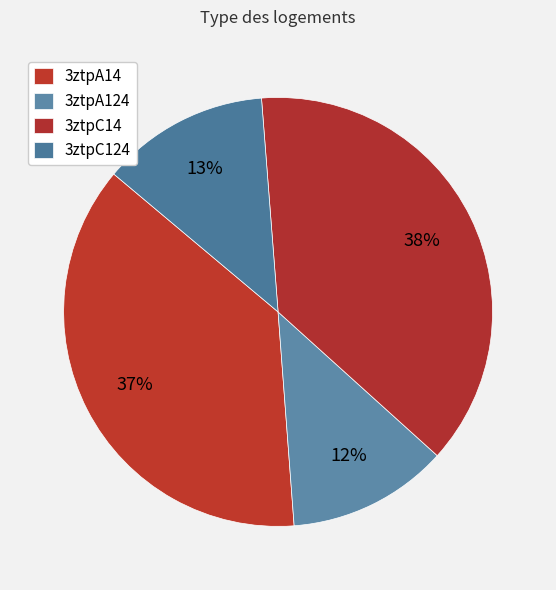

Does 3ztpC124 represent more than half of the total?

No